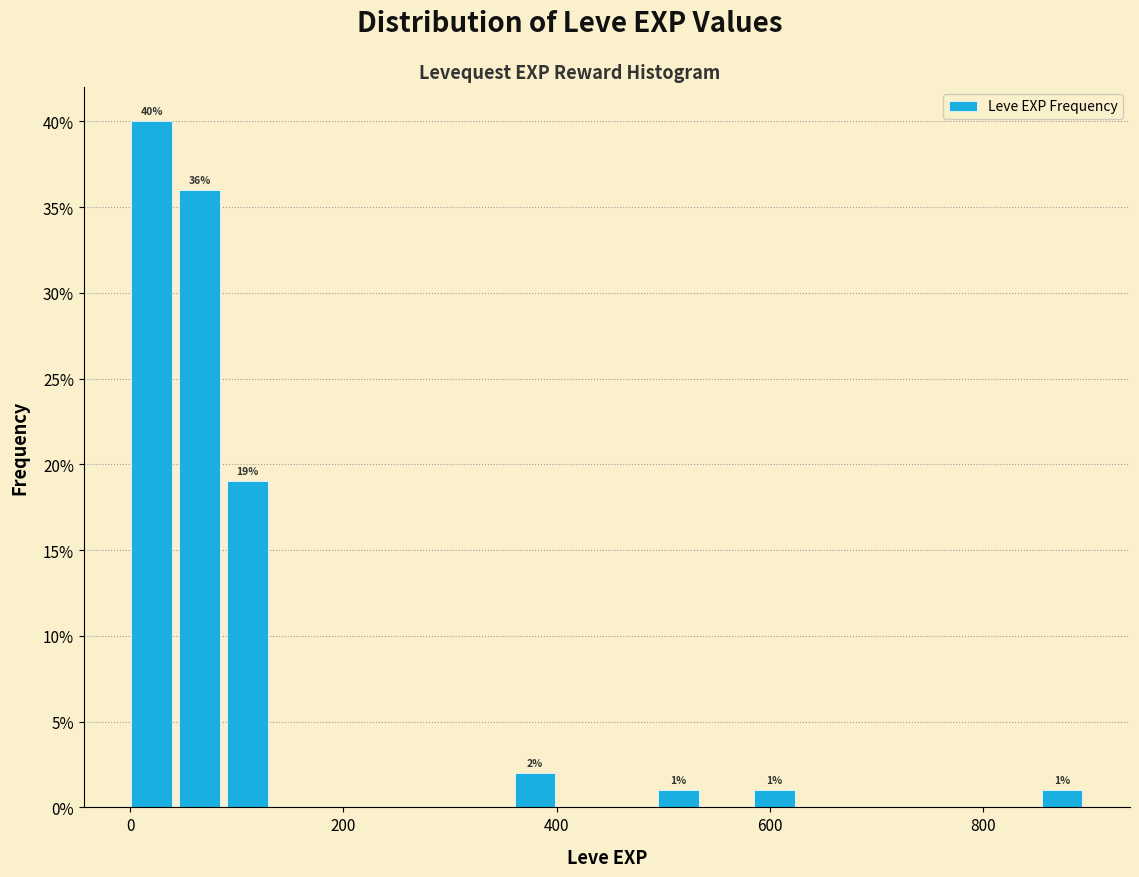

Read against the x-axis, roughly where is the centre of the tallest bar?

20